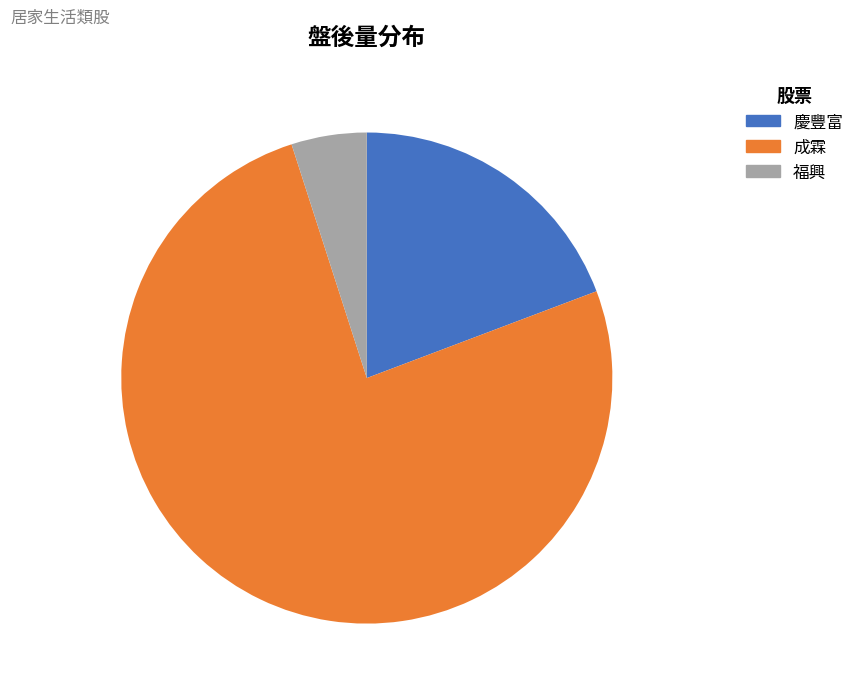

Does 慶豐富 account for over 50% of the chart?

No